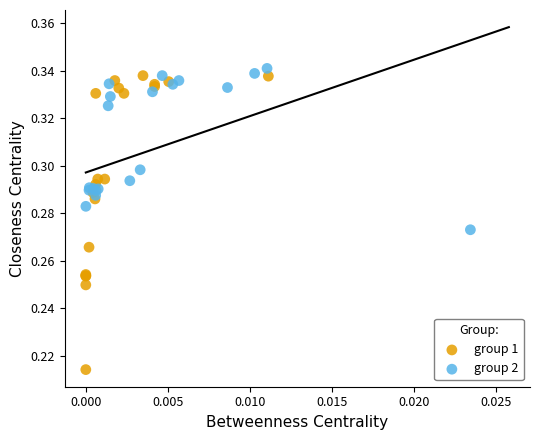

Which series has the largest Y range (max minus min)?

group 1